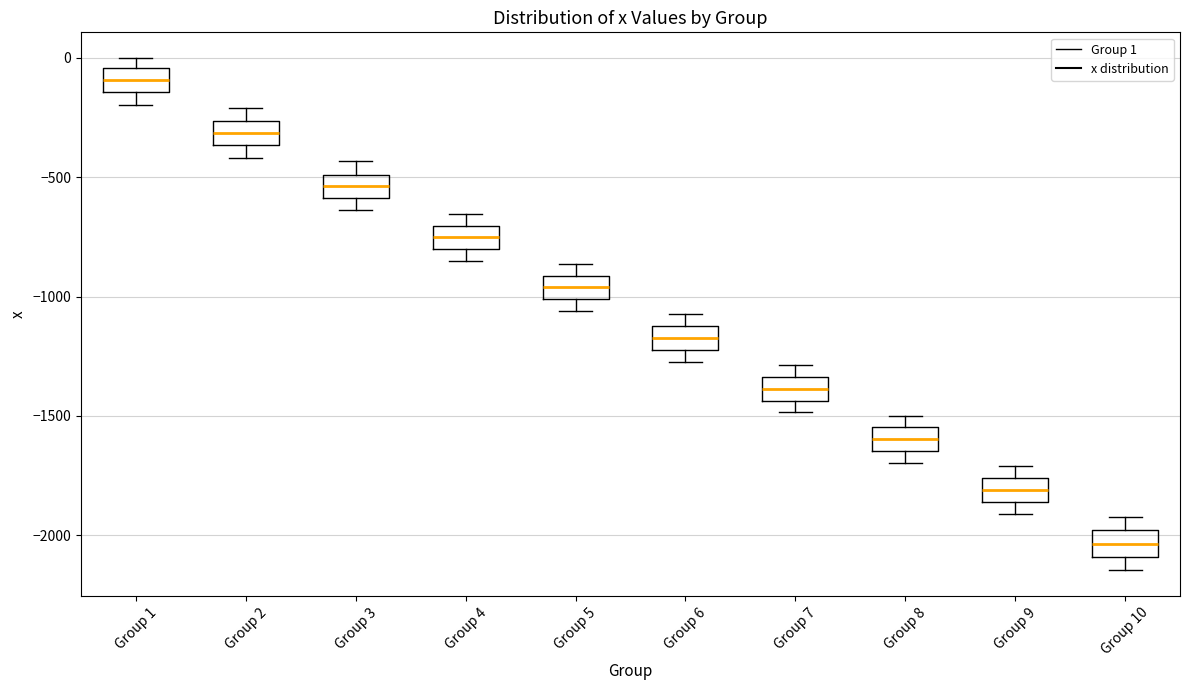

Reading left to right, read every box against the y-axis: the position of its median line, the range the box covers, and the ends of its whiskers. The values are not printed on the chart, so give them approximately, as read against the axis.

Group 1: median -100, box -150 to -50, whiskers -200 to 0
Group 2: median -300, box -350 to -250, whiskers -400 to -200
Group 3: median -550, box -600 to -500, whiskers -650 to -450
Group 4: median -750, box -800 to -700, whiskers -850 to -650
Group 5: median -950, box -1000 to -900, whiskers -1050 to -850
Group 6: median -1150, box -1200 to -1100, whiskers -1250 to -1050
Group 7: median -1400, box -1450 to -1350, whiskers -1500 to -1300
Group 8: median -1600, box -1650 to -1550, whiskers -1700 to -1500
Group 9: median -1800, box -1850 to -1750, whiskers -1900 to -1700
Group 10: median -2050, box -2100 to -2000, whiskers -2150 to -1900